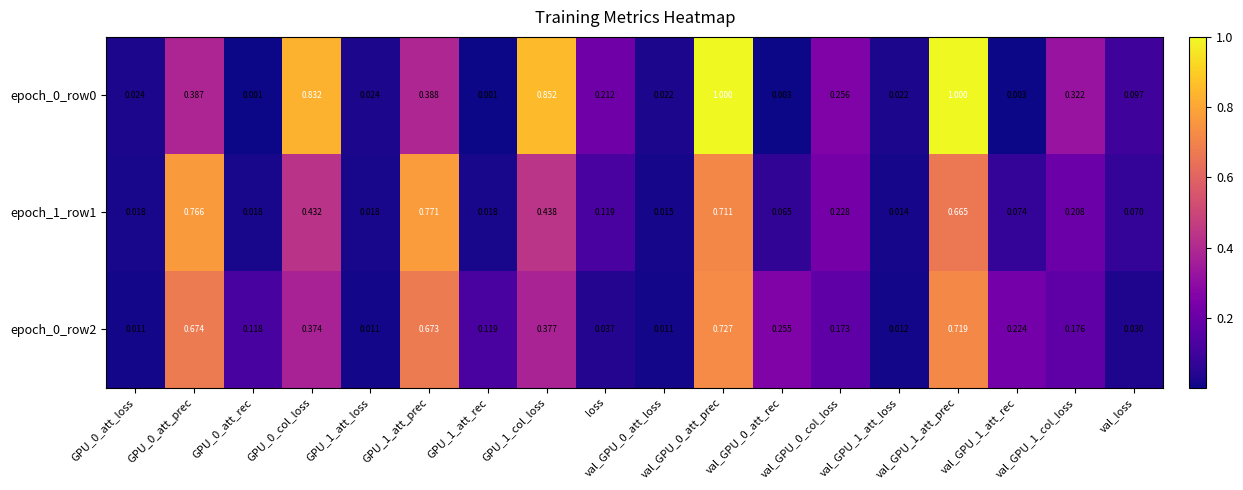

Reading left to right, list all the values displayed in this chart.

epoch_0_row0: GPU_0_att_loss=0.0	GPU_0_att_prec=0.4	GPU_0_att_rec=0.0	GPU_0_col_loss=0.8	GPU_1_att_loss=0.0	GPU_1_att_prec=0.4	GPU_1_att_rec=0.0	GPU_1_col_loss=0.9	loss=0.2	val_GPU_0_att_loss=0.0	val_GPU_0_att_prec=1.0	val_GPU_0_att_rec=0.0	val_GPU_0_col_loss=0.3	val_GPU_1_att_loss=0.0	val_GPU_1_att_prec=1.0	val_GPU_1_att_rec=0.0	val_GPU_1_col_loss=0.3	val_loss=0.1
epoch_1_row1: GPU_0_att_loss=0.0	GPU_0_att_prec=0.8	GPU_0_att_rec=0.0	GPU_0_col_loss=0.4	GPU_1_att_loss=0.0	GPU_1_att_prec=0.8	GPU_1_att_rec=0.0	GPU_1_col_loss=0.4	loss=0.1	val_GPU_0_att_loss=0.0	val_GPU_0_att_prec=0.7	val_GPU_0_att_rec=0.1	val_GPU_0_col_loss=0.2	val_GPU_1_att_loss=0.0	val_GPU_1_att_prec=0.7	val_GPU_1_att_rec=0.1	val_GPU_1_col_loss=0.2	val_loss=0.1
epoch_0_row2: GPU_0_att_loss=0.0	GPU_0_att_prec=0.7	GPU_0_att_rec=0.1	GPU_0_col_loss=0.4	GPU_1_att_loss=0.0	GPU_1_att_prec=0.7	GPU_1_att_rec=0.1	GPU_1_col_loss=0.4	loss=0.0	val_GPU_0_att_loss=0.0	val_GPU_0_att_prec=0.7	val_GPU_0_att_rec=0.3	val_GPU_0_col_loss=0.2	val_GPU_1_att_loss=0.0	val_GPU_1_att_prec=0.7	val_GPU_1_att_rec=0.2	val_GPU_1_col_loss=0.2	val_loss=0.0